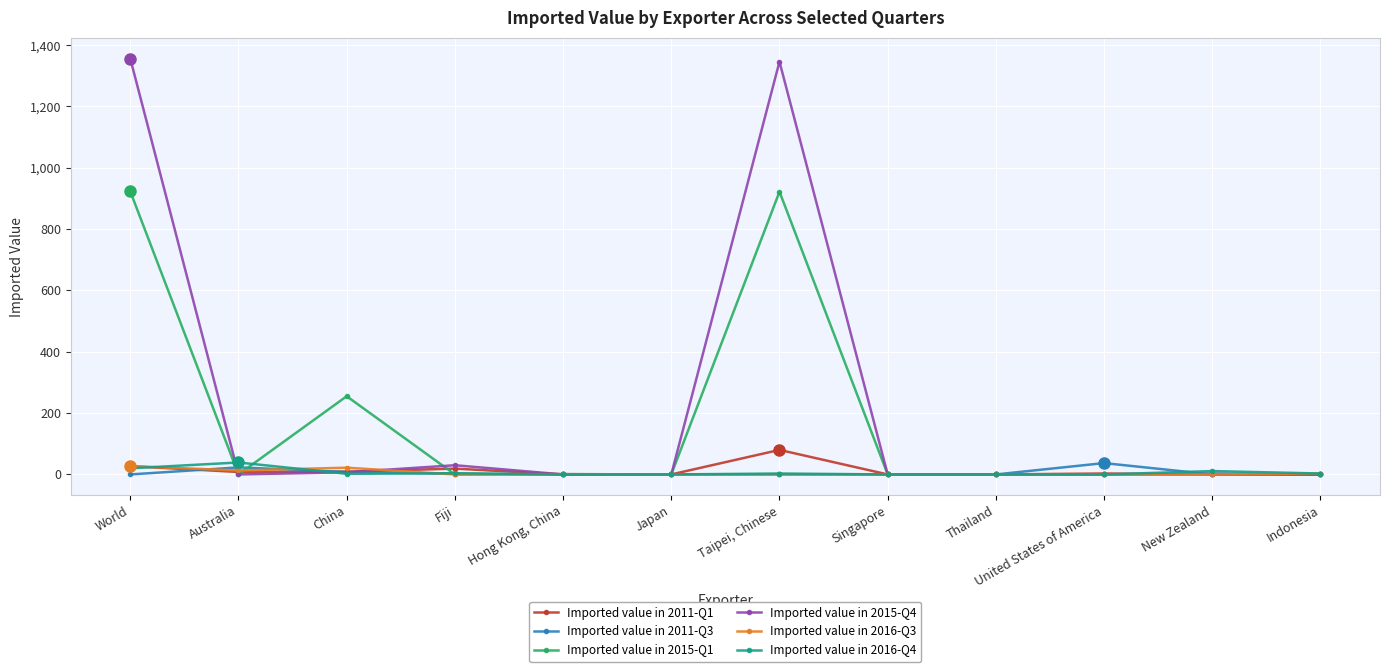

True or false: Imported value in 2011-Q3 has more than 0 interior local peaks.

True